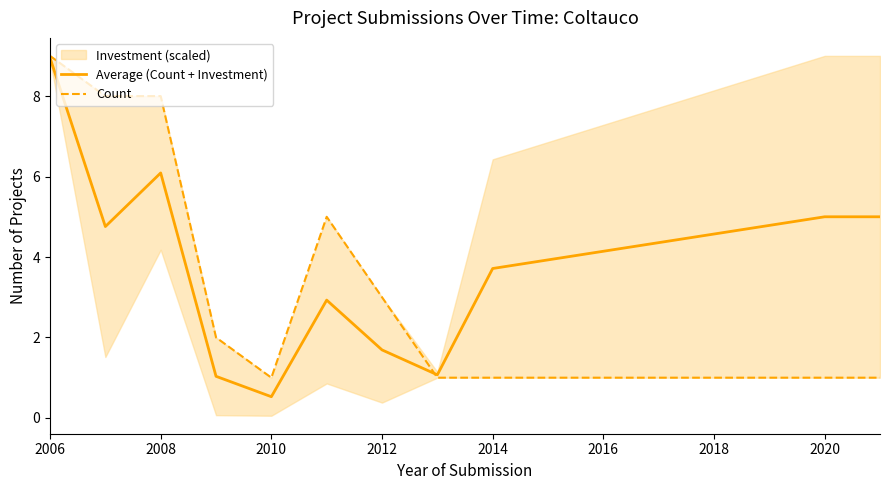

Which series has the largest total across all categories?

Average (Count + Investment)